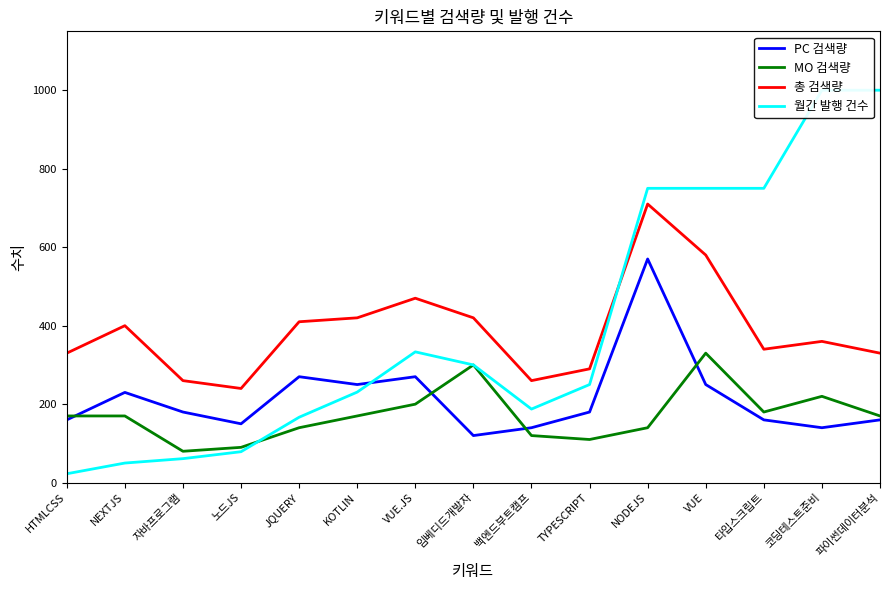

Where does the 총 검색량 series first go above 360?

NEXTJS